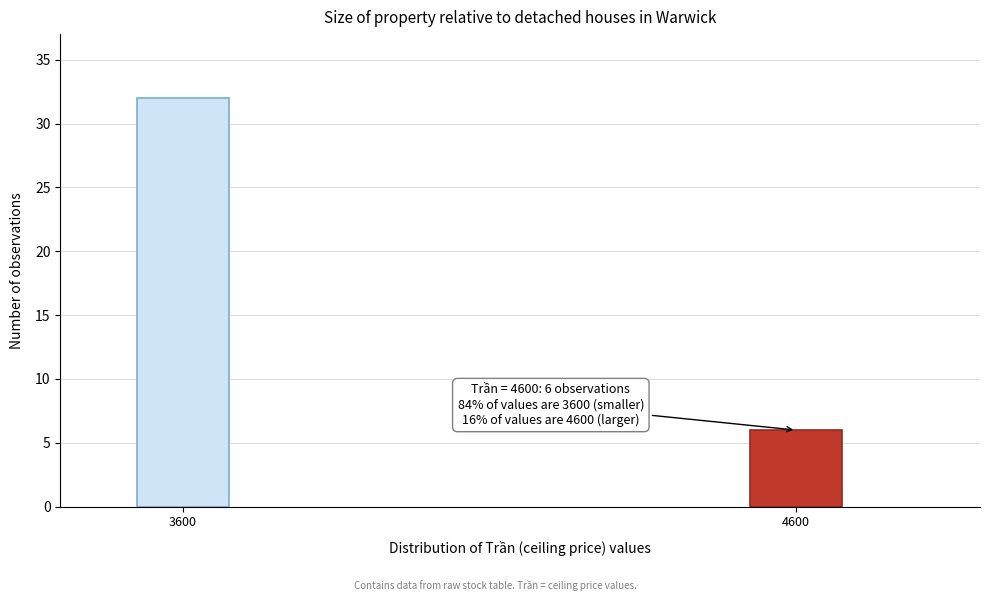

Reading left to right, extract all data points from this chart.

3600=32	4600=6